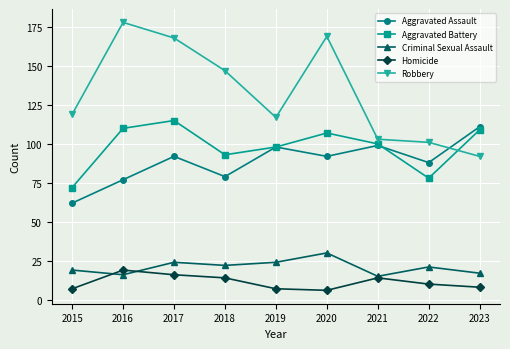

What is the difference between the highest and lowest values at 2016?

162